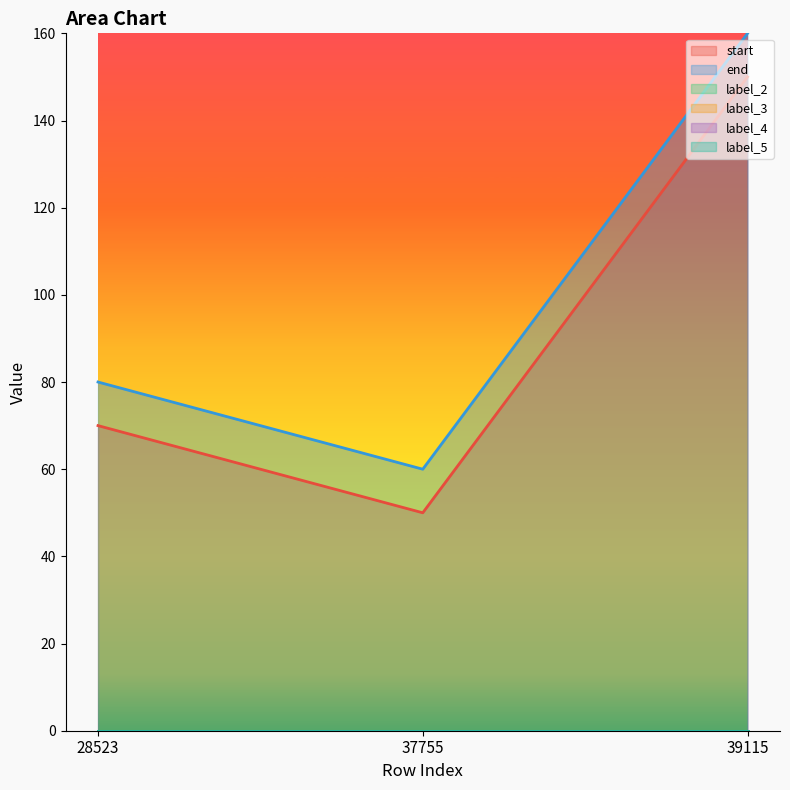

Which category has the lowest value in the label_3 series?

28523